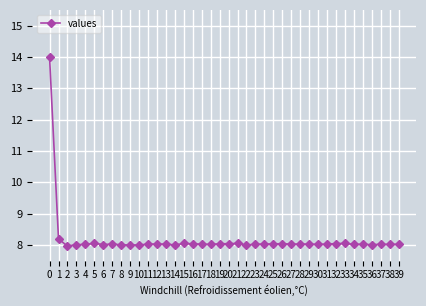

What is the maximum value shown in the chart?

14.0